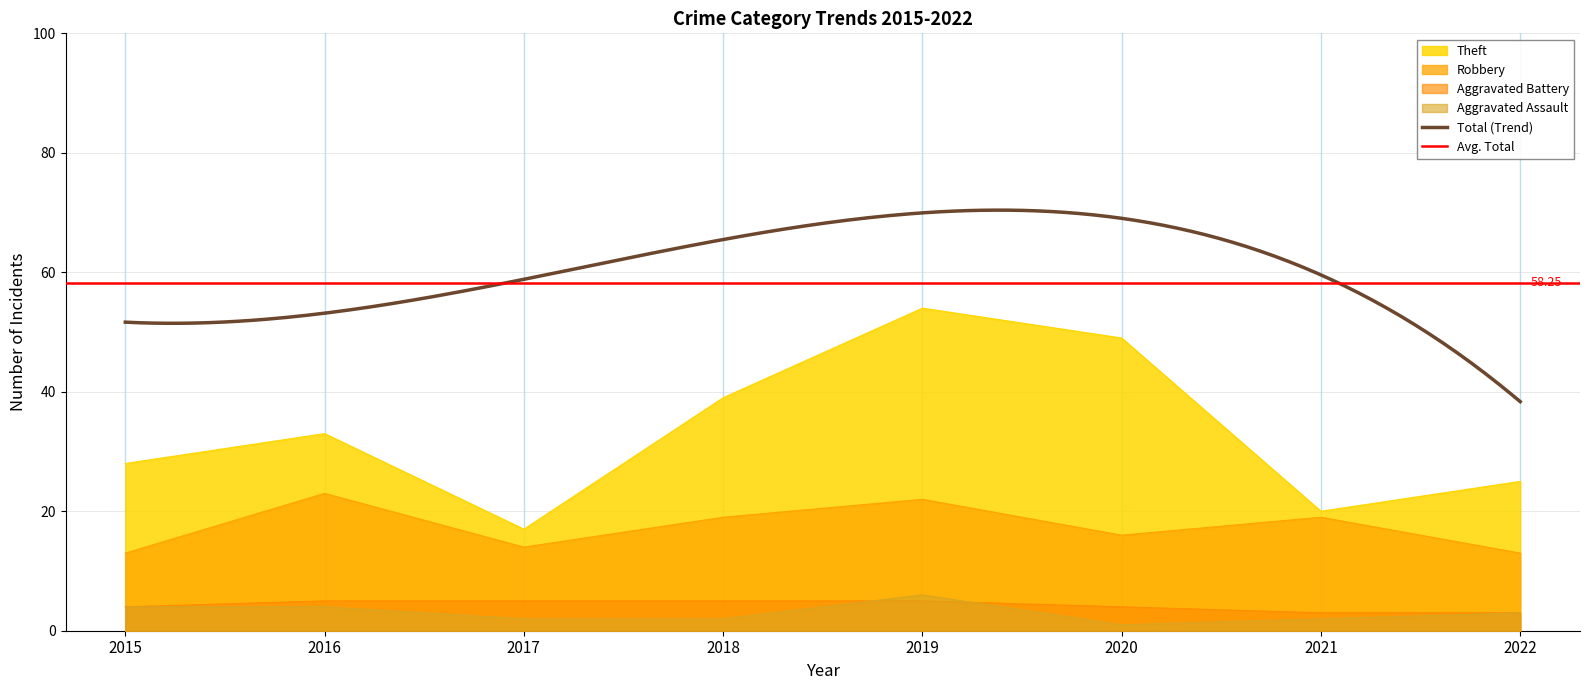

True or false: Robbery has a value of 22 at 2019.

True